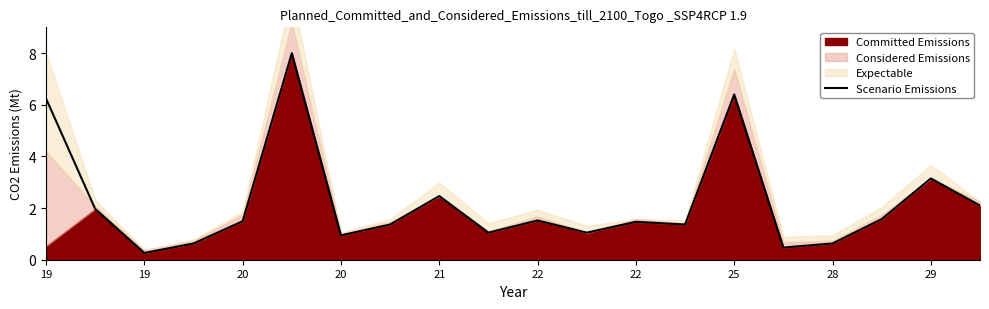

How many data points are less than 1?

5